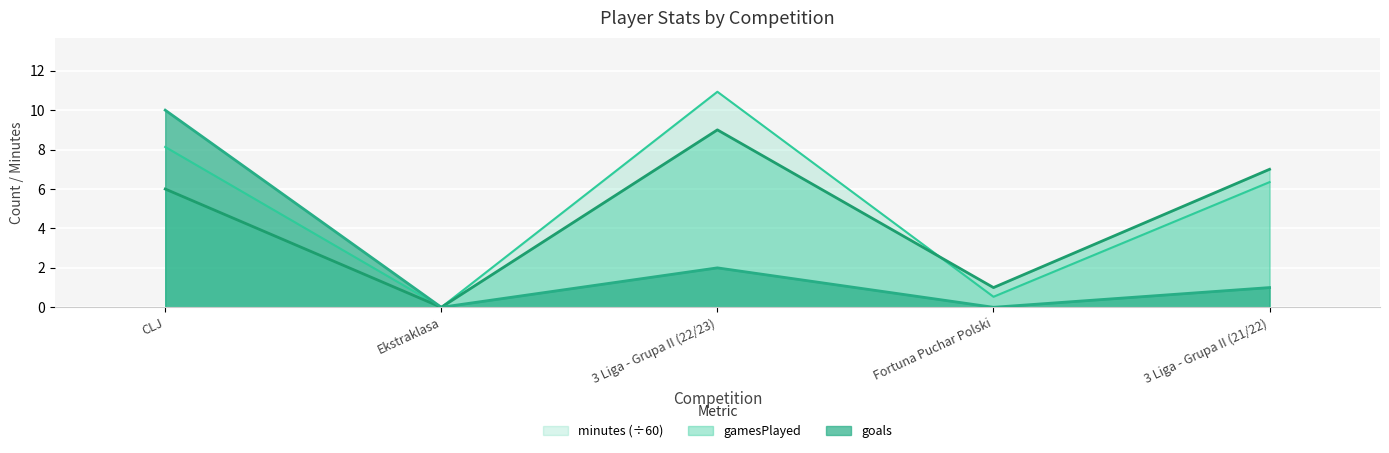

Which series has the largest total across all categories?

minutes (÷60)